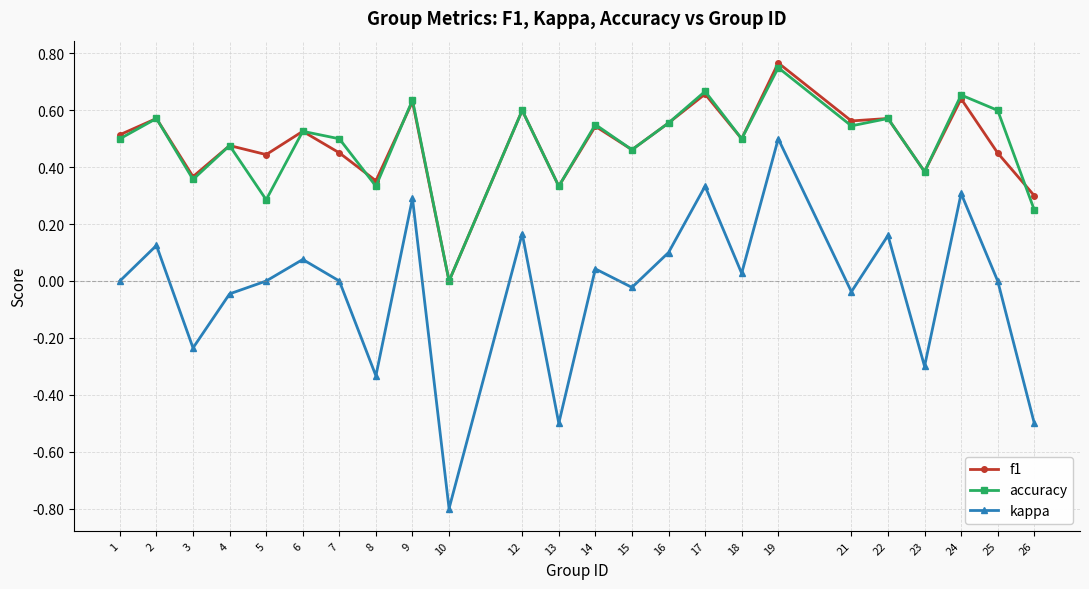

True or false: accuracy and kappa cross at least once.

False